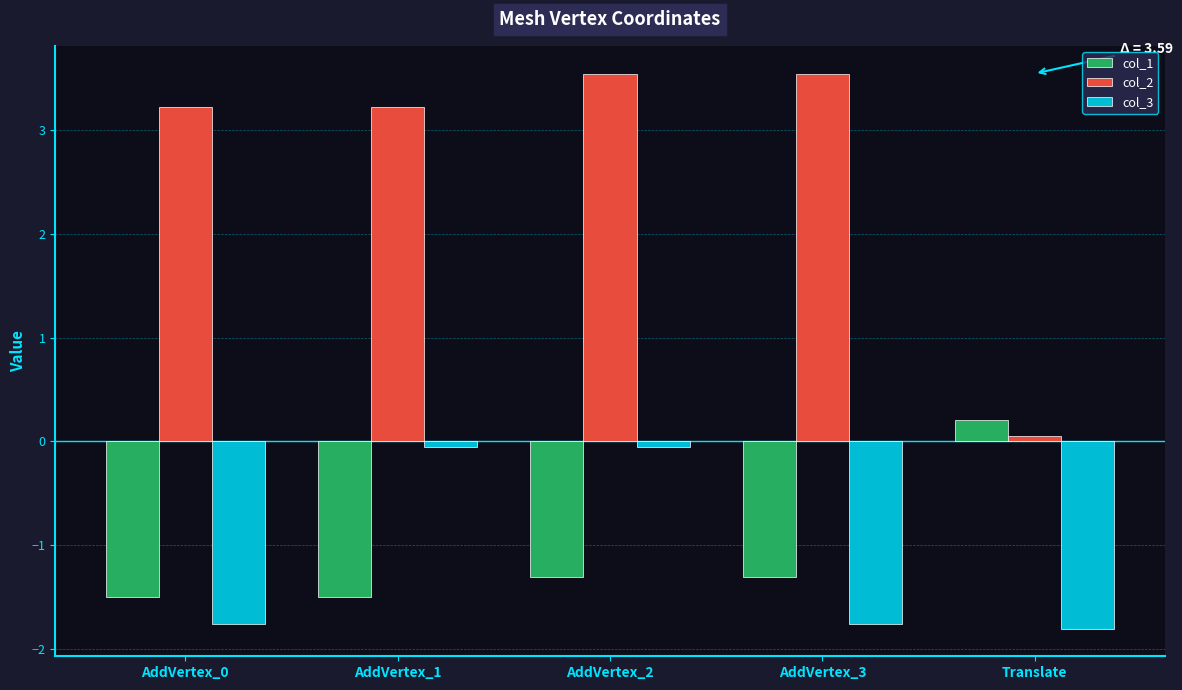

How many data points in col_2 are above 3?

4